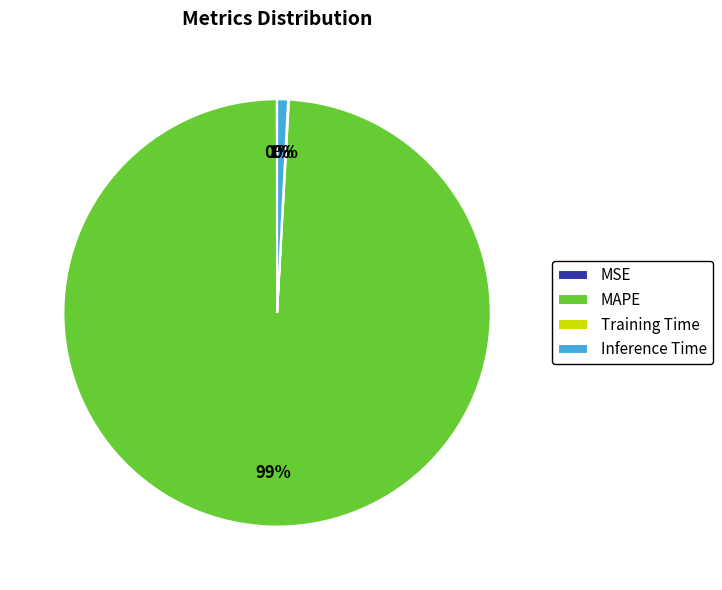

Is there a majority slice in this chart?

Yes